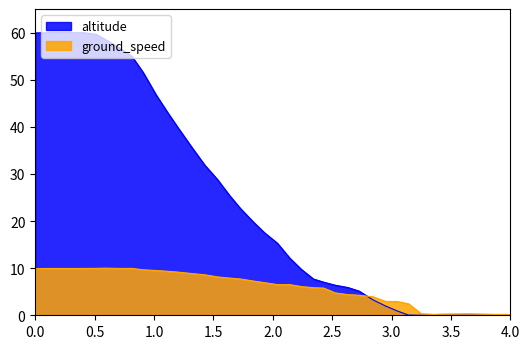

Does the chart have visible grid lines?

No